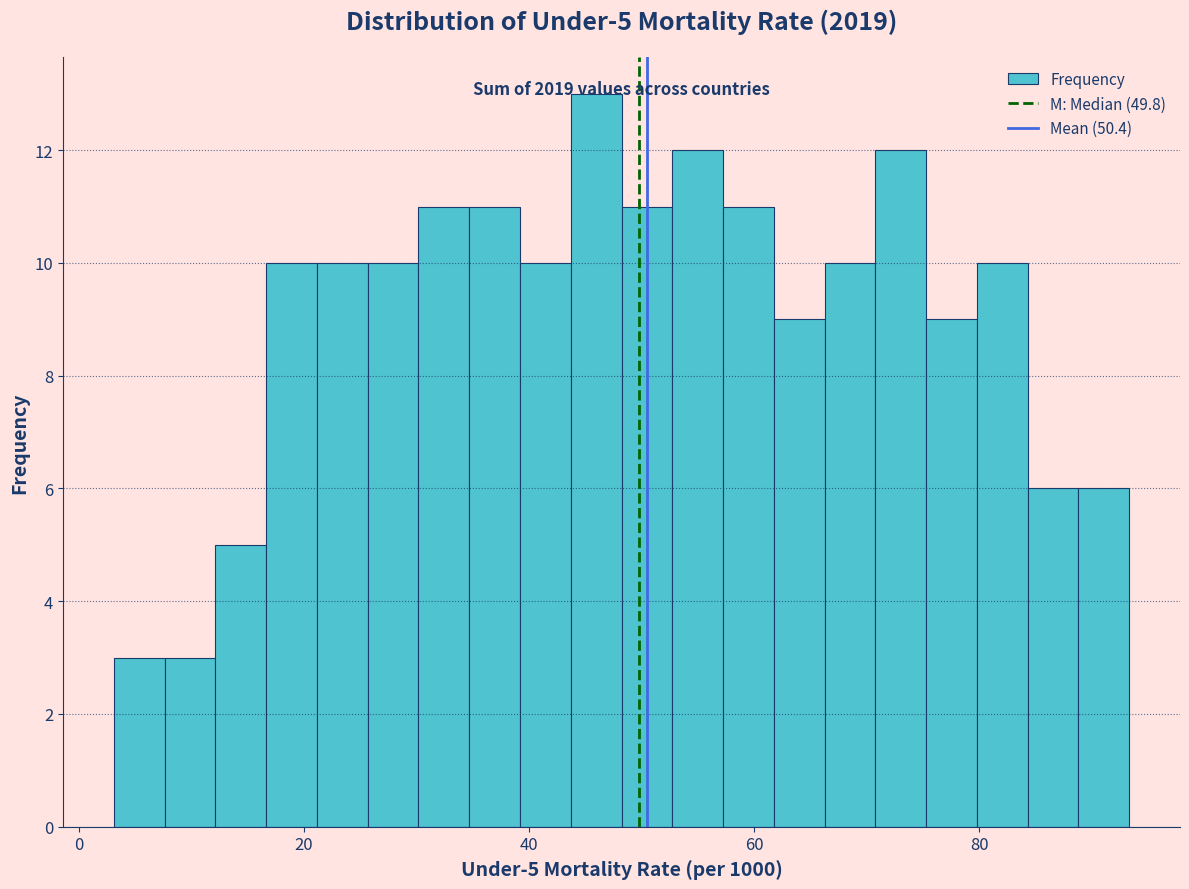

Around what value on the x-axis is the tallest bar? Give the approximate position of its centre, as read against the axis.

46